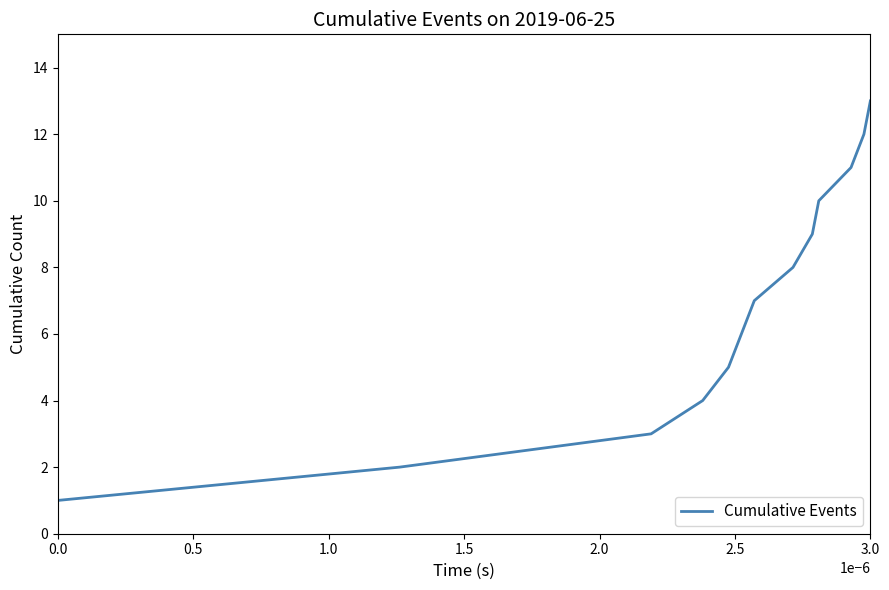

What is the difference between the maximum and minimum values?

12